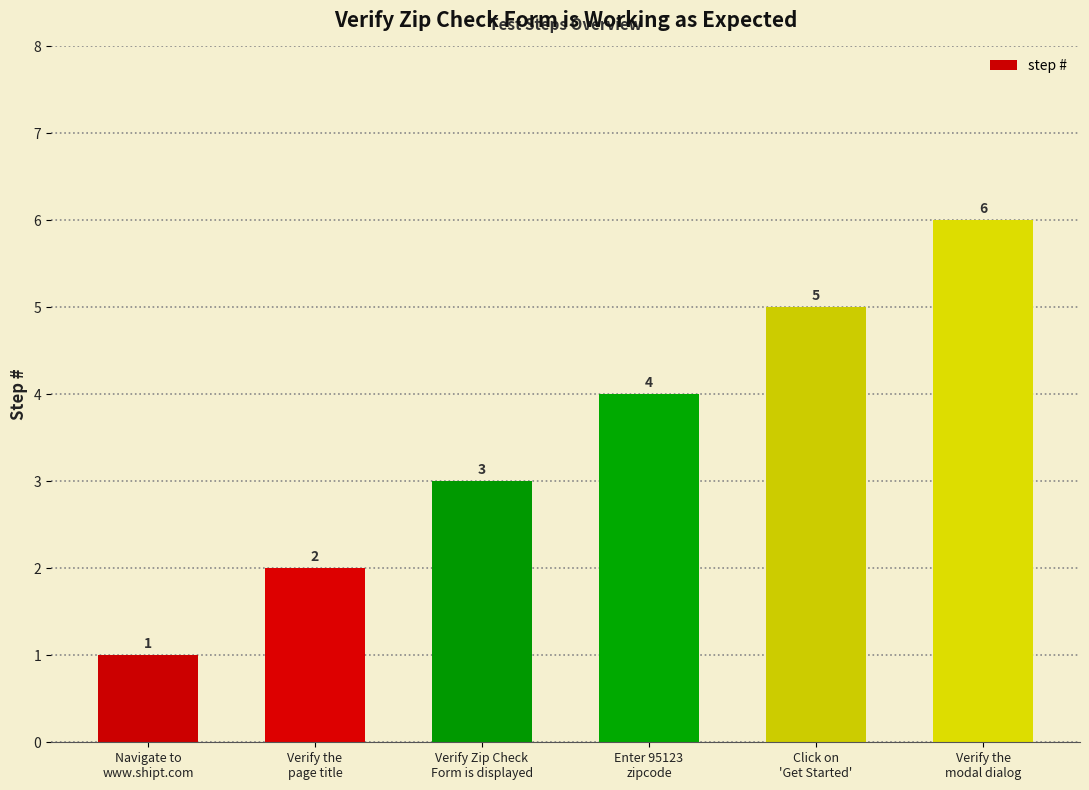

What is the value of the 5th bar from the left?

5